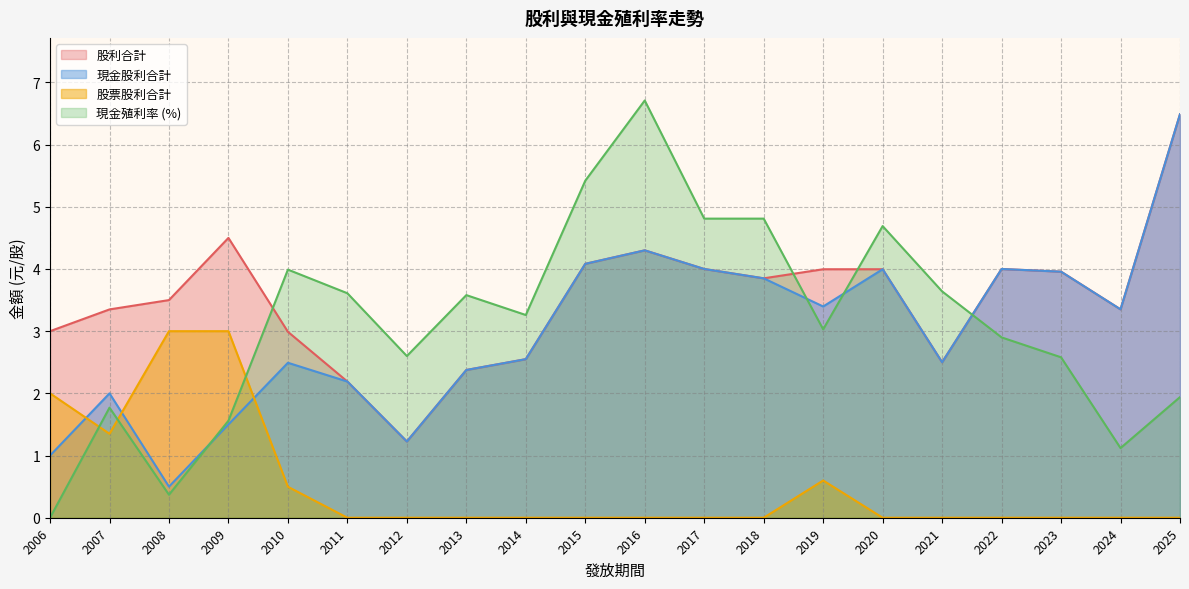

List the series in order of their peak value, lowest first.

股票股利合計, 現金股利合計, 股利合計, 現金殖利率(除息前)